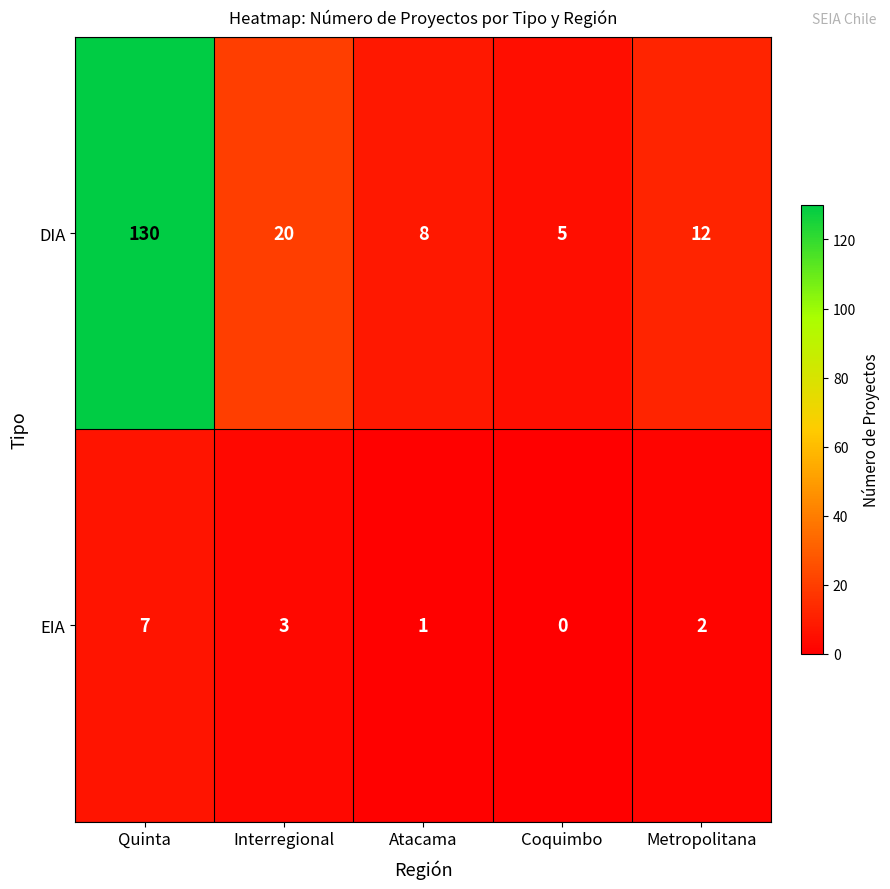

What is the average value of the EIA series?

3